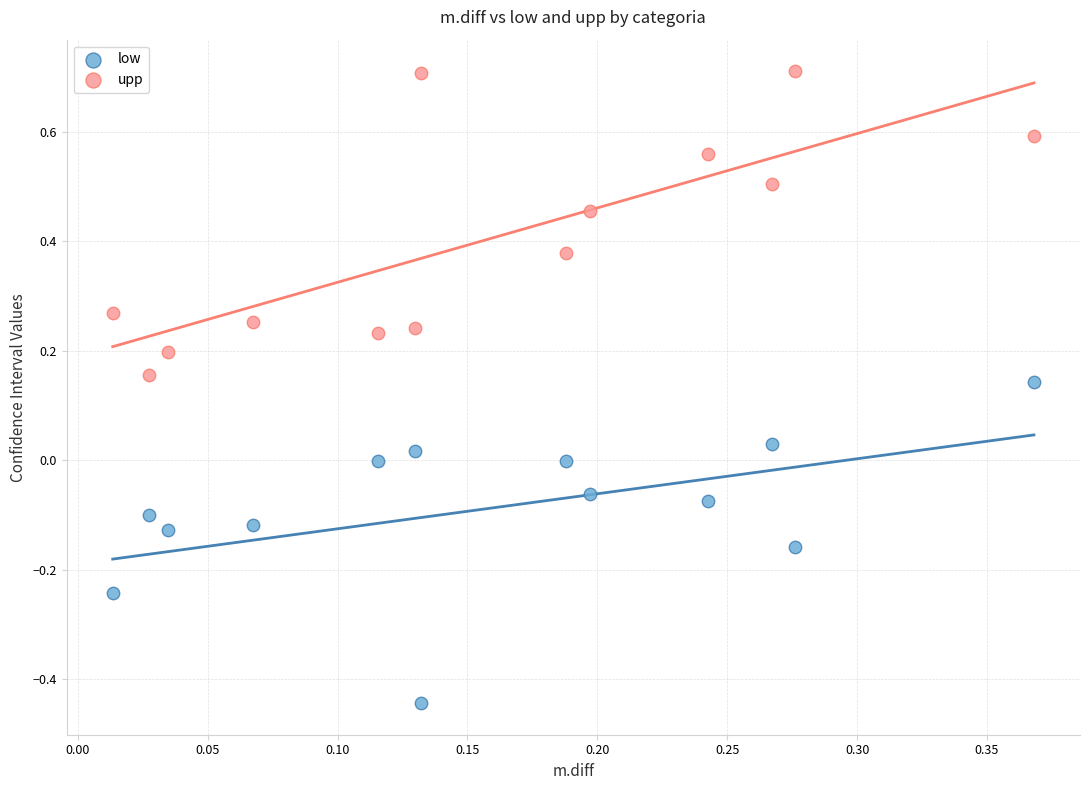

Across all data points, what is the range of Y values (max minus min)?

1.2